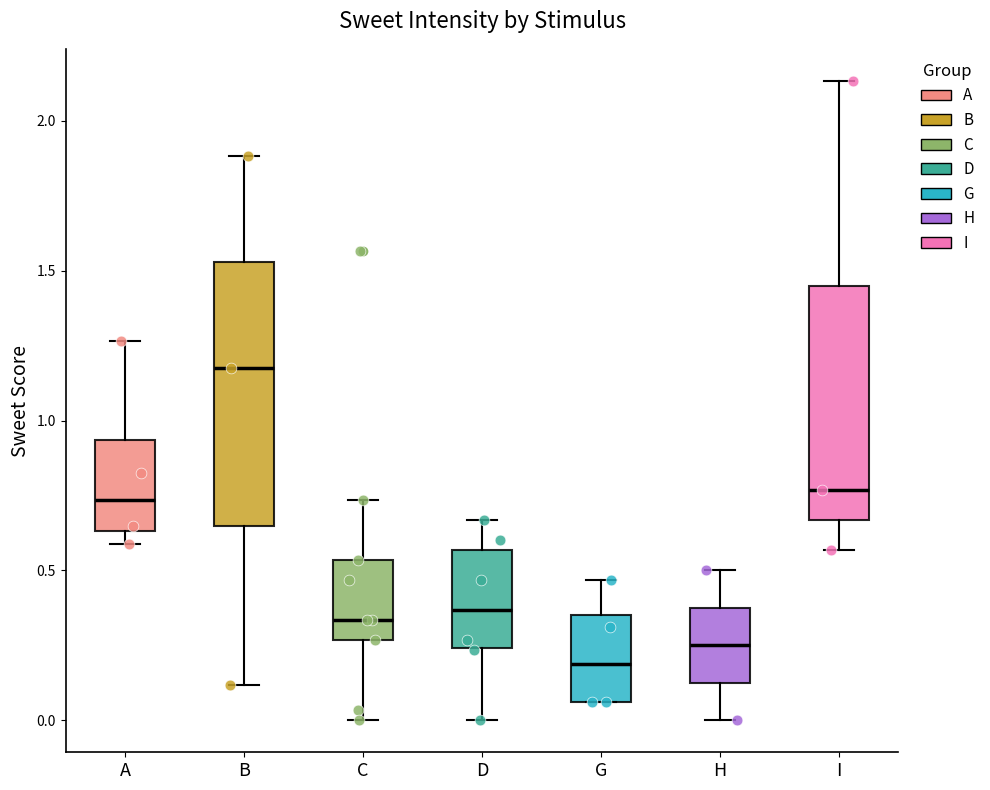

Comparing the boxes themselves (not the whiskers), which one is the tallest?

B